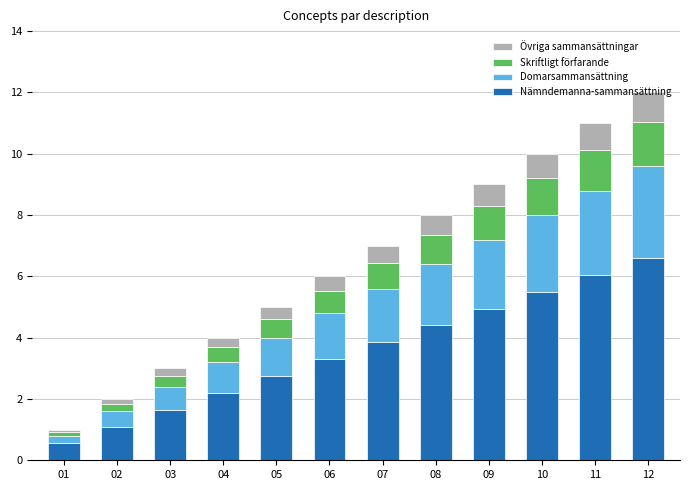

What is the value of the Nämndemanna-sammansättning bar at the 8th from the left?

4.4